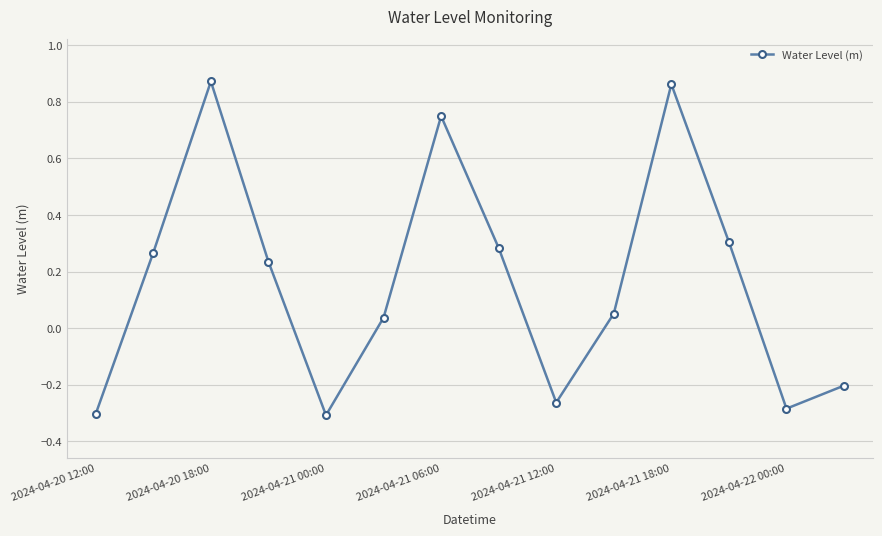

What is the difference between the second highest and minimum values?

1.2